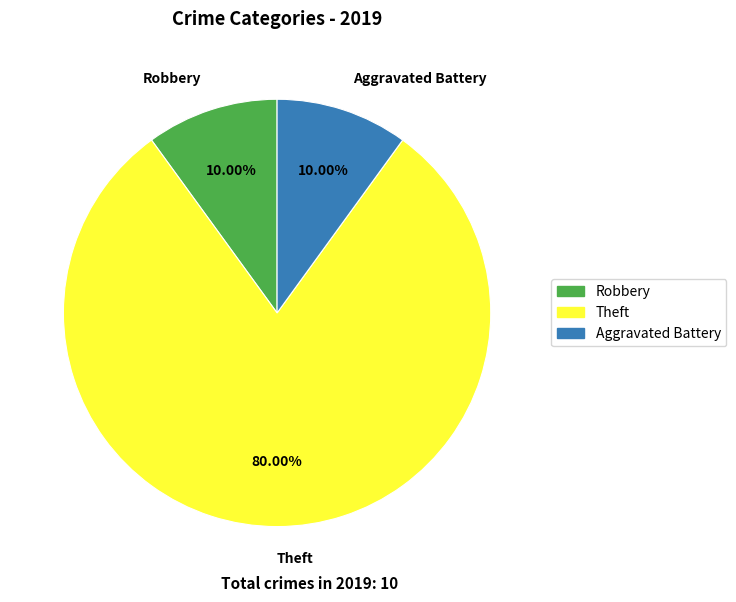

To the nearest percent, what is the average slice percentage?

33%